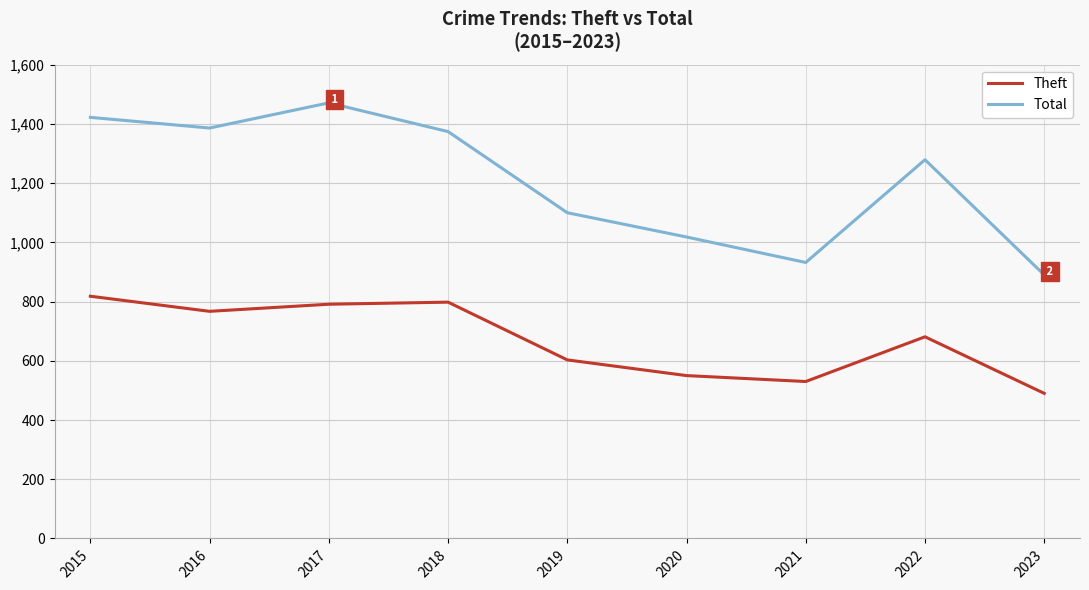

Where is Total nearest to the value 1180?

2019